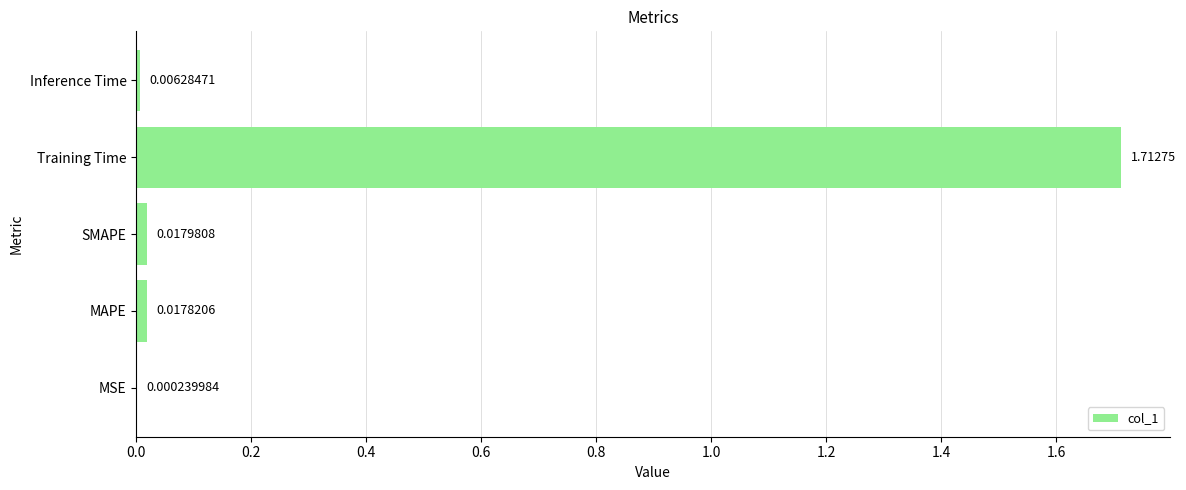

Which label corresponds to the largest value in the chart?

Training Time